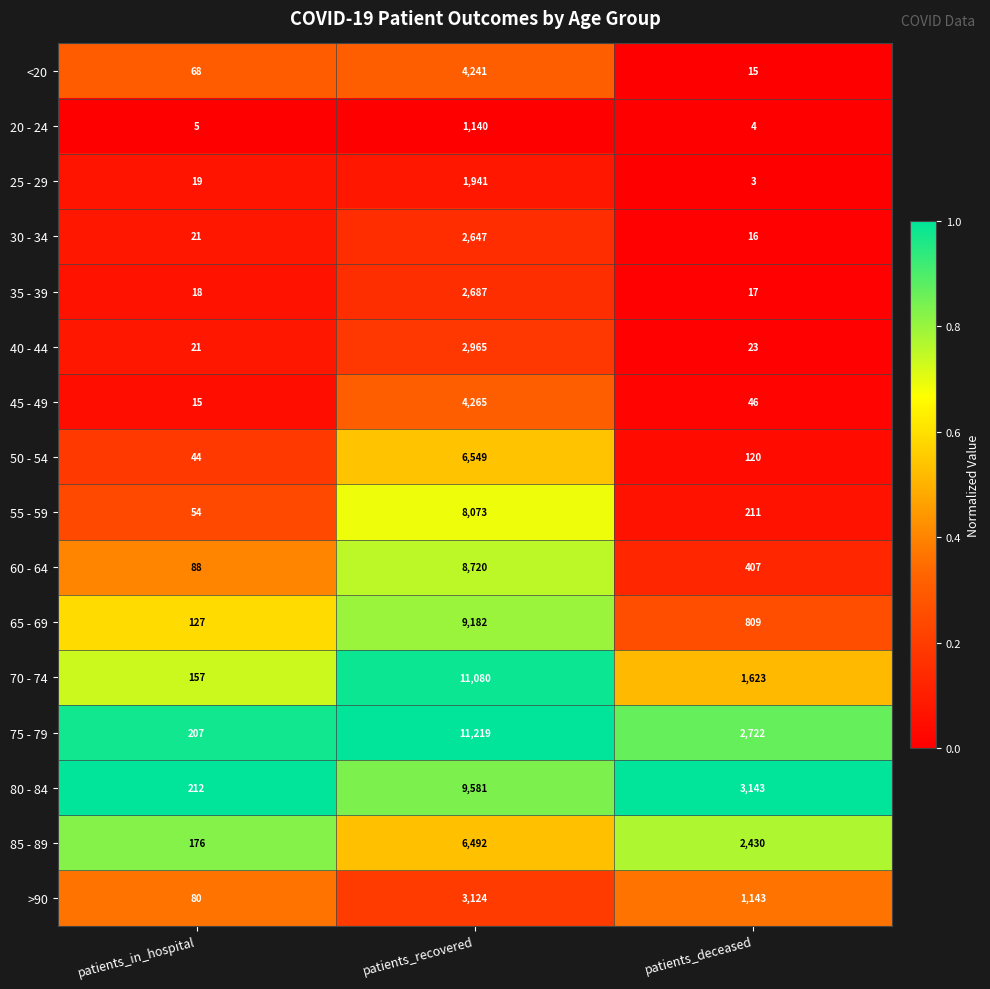

At which category is the sum across all series the highest?

patients_recovered